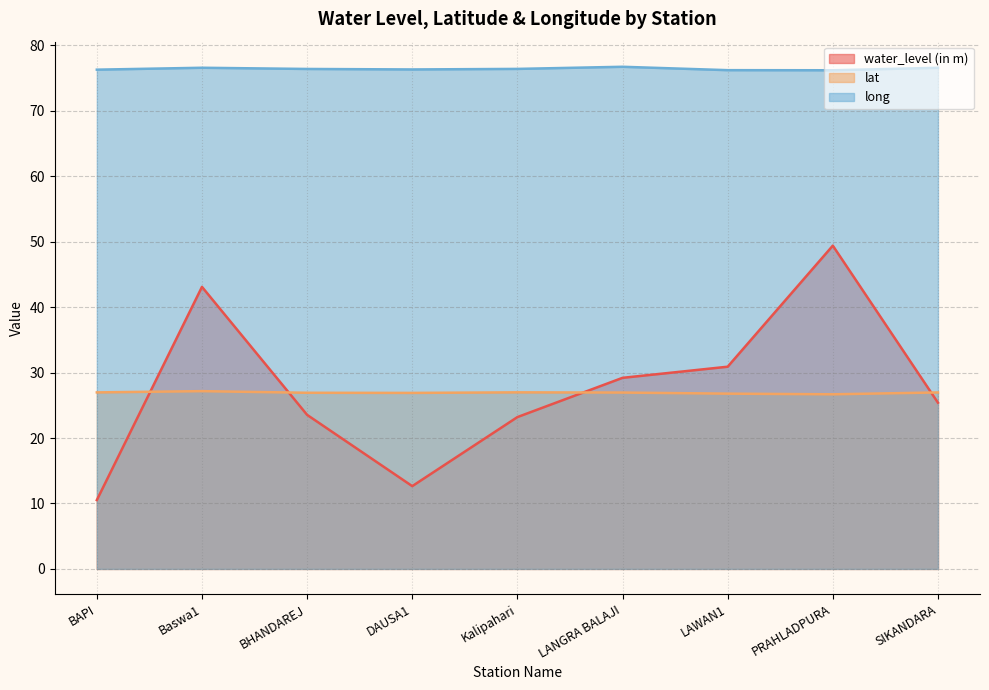

What is the maximum value for long?

76.7